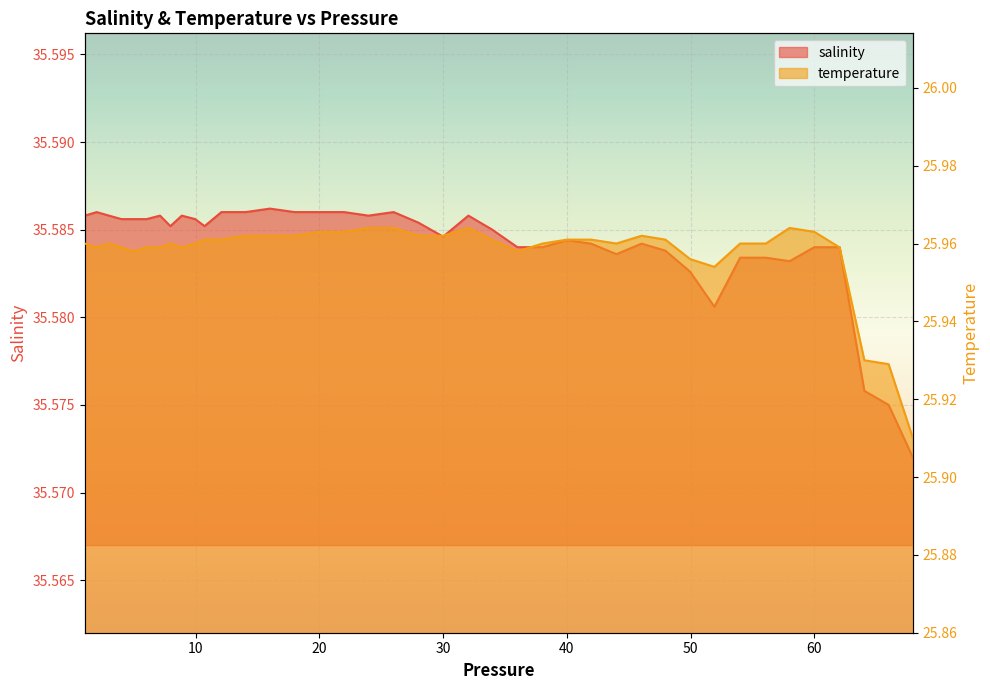

How many interior local valleys does the salinity series have?

7